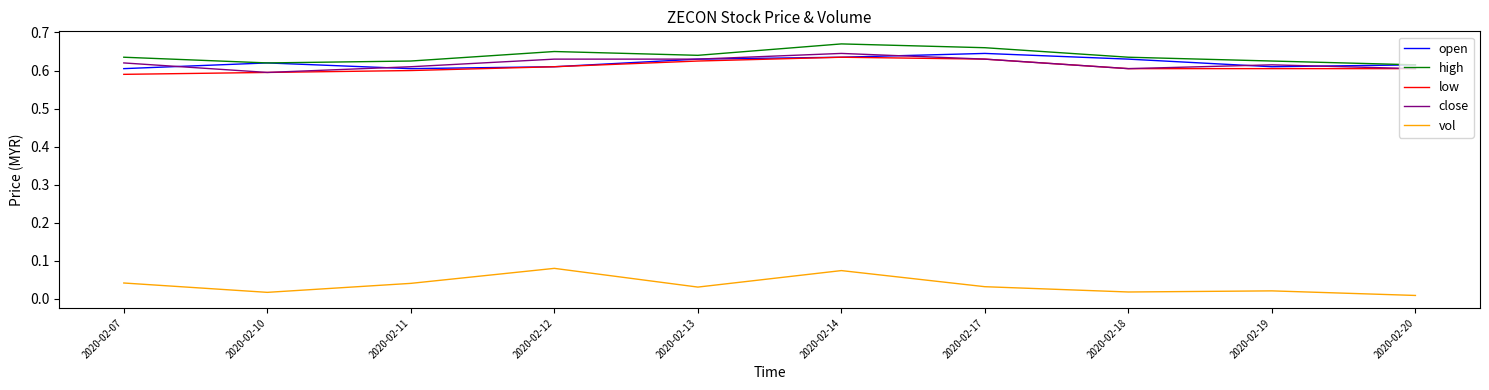

True or false: close has a value of 0.8 at 2020-02-17.

False